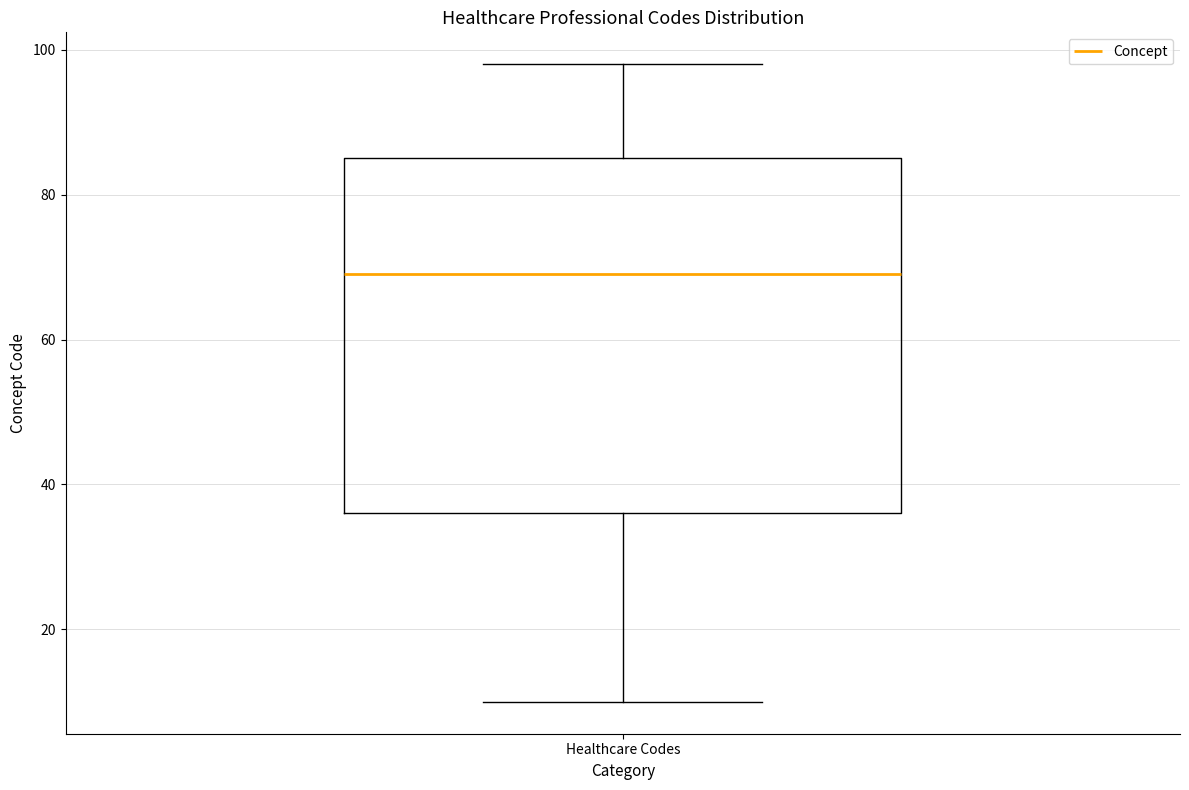

Transcribe this box plot: give where the median line is, the range the box spans, and where the two whiskers end, as read against the y-axis. The values are not printed on the chart, so give them approximately, as read against the axis.

median 70, box 36 to 86, whiskers 10 to 98